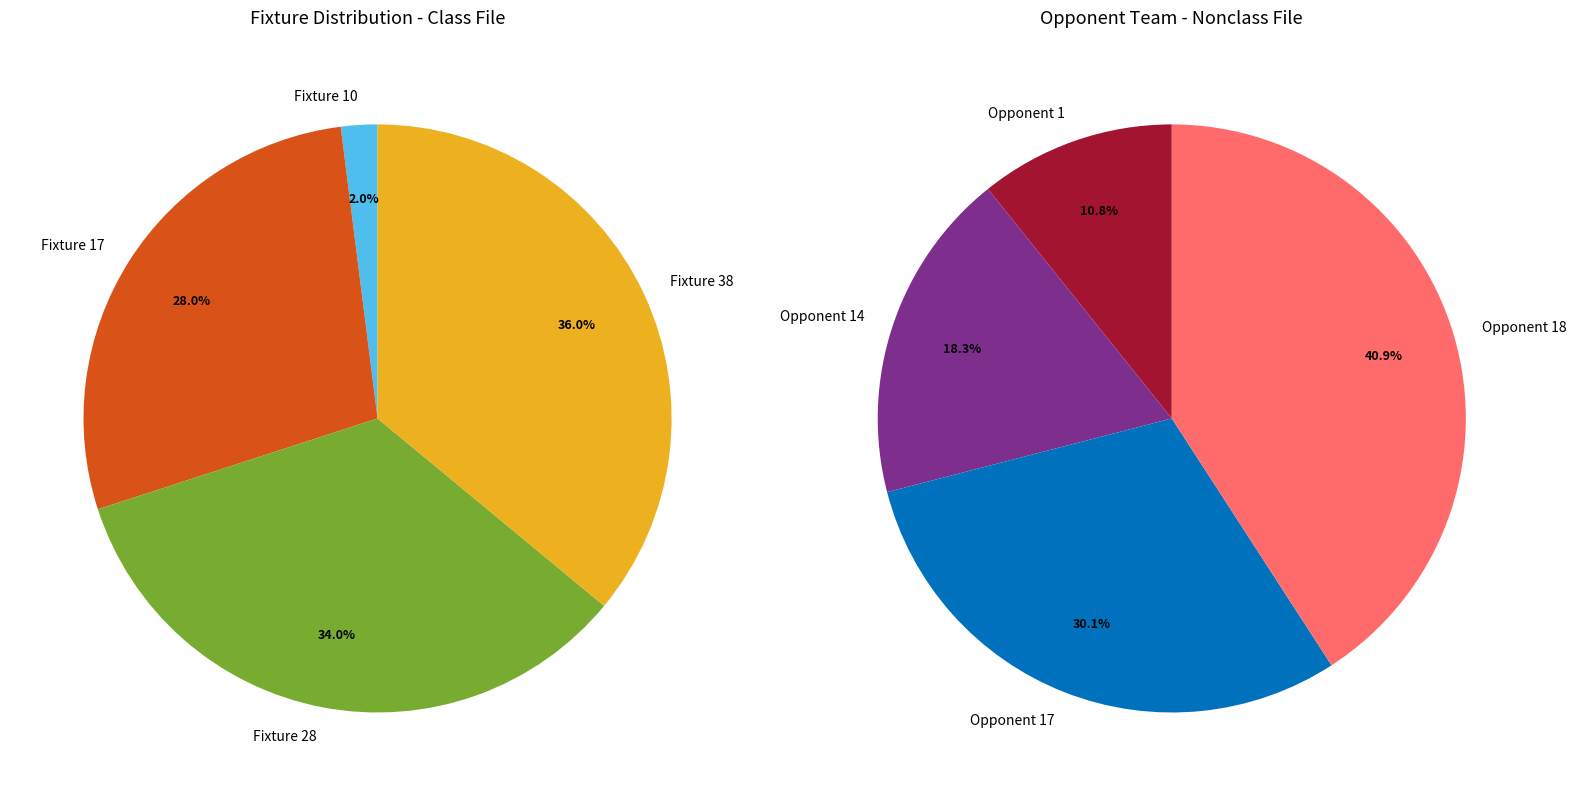

What is the change in value from Fixture 28 to Fixture 38?

+1